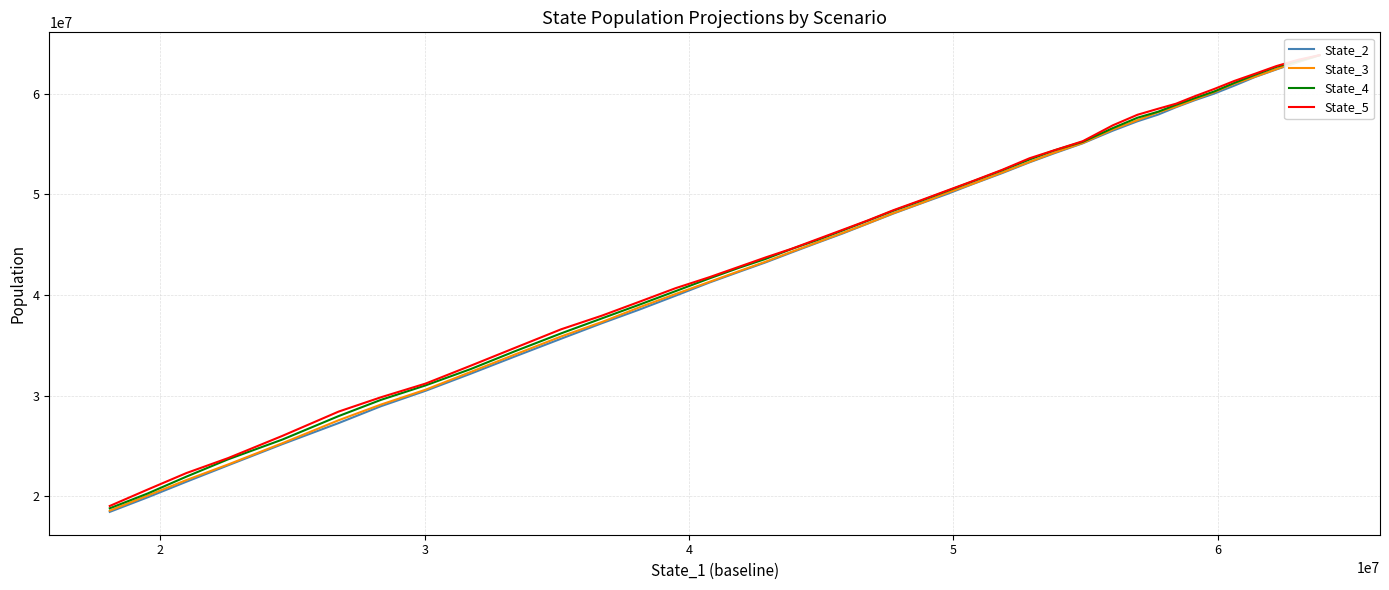

The value of State_4 at 2 is 103905501.2. True or false?

False